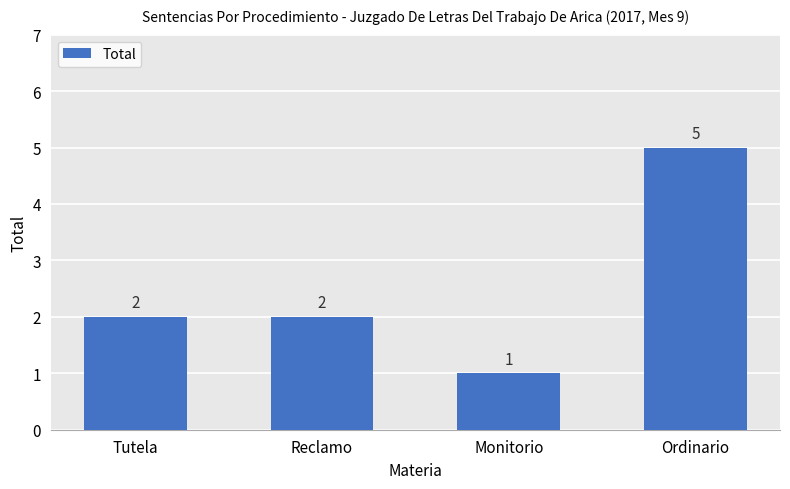

What is the change in value from Monitorio to Ordinario?

+4